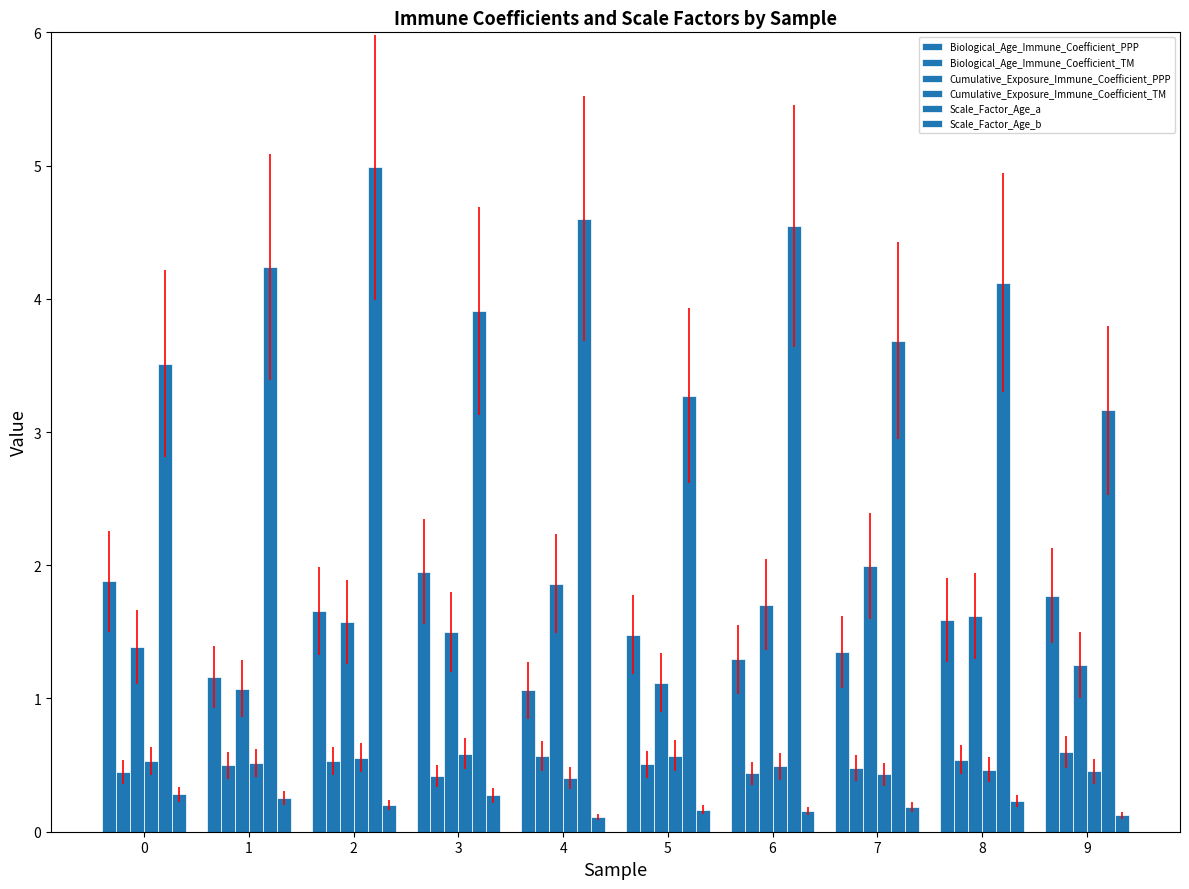

What is the difference between the highest and lowest values at 7?

3.5